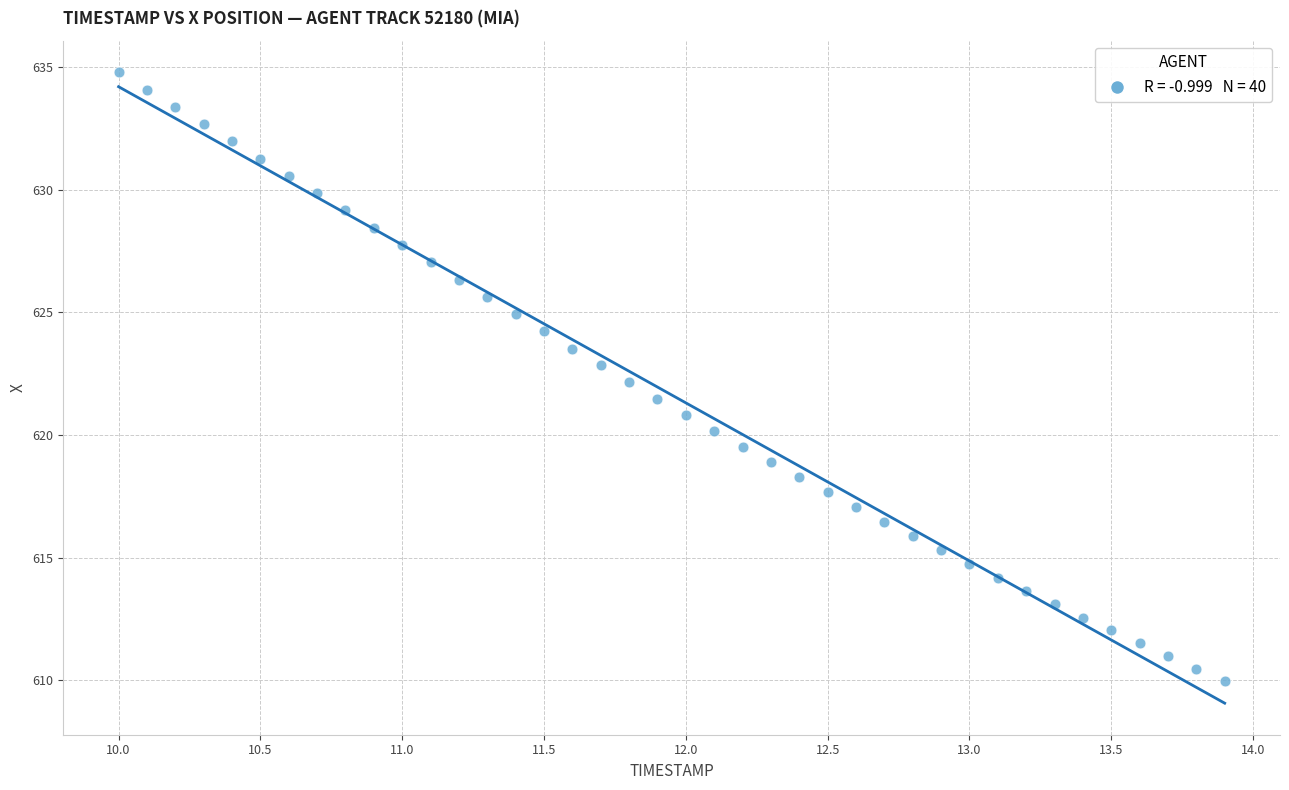

What is the range of X values (max minus min)?

3.9